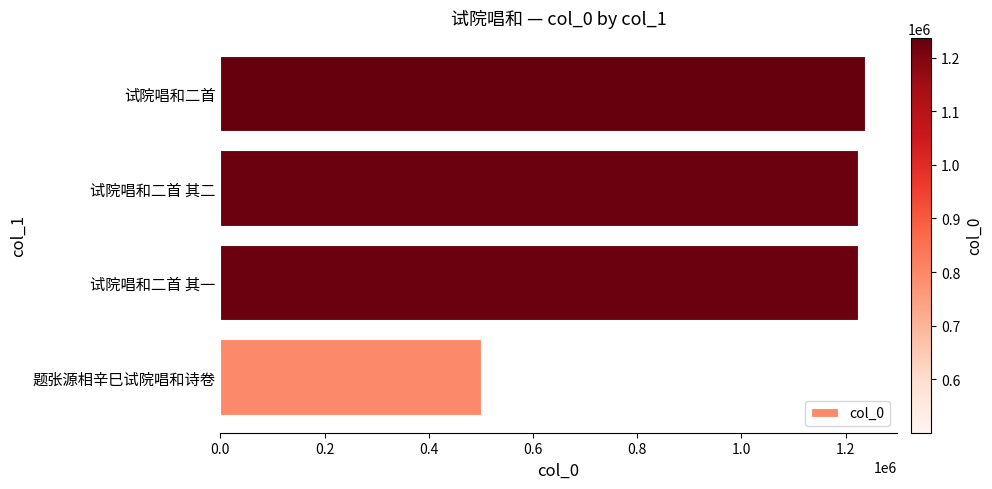

Count the number of data series in this chart.

1